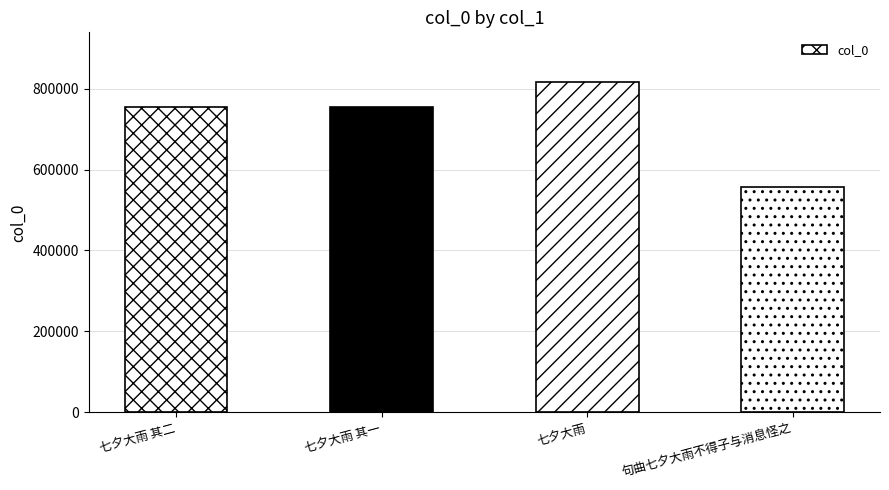

What is the value of the 3rd bar from the left?

816449